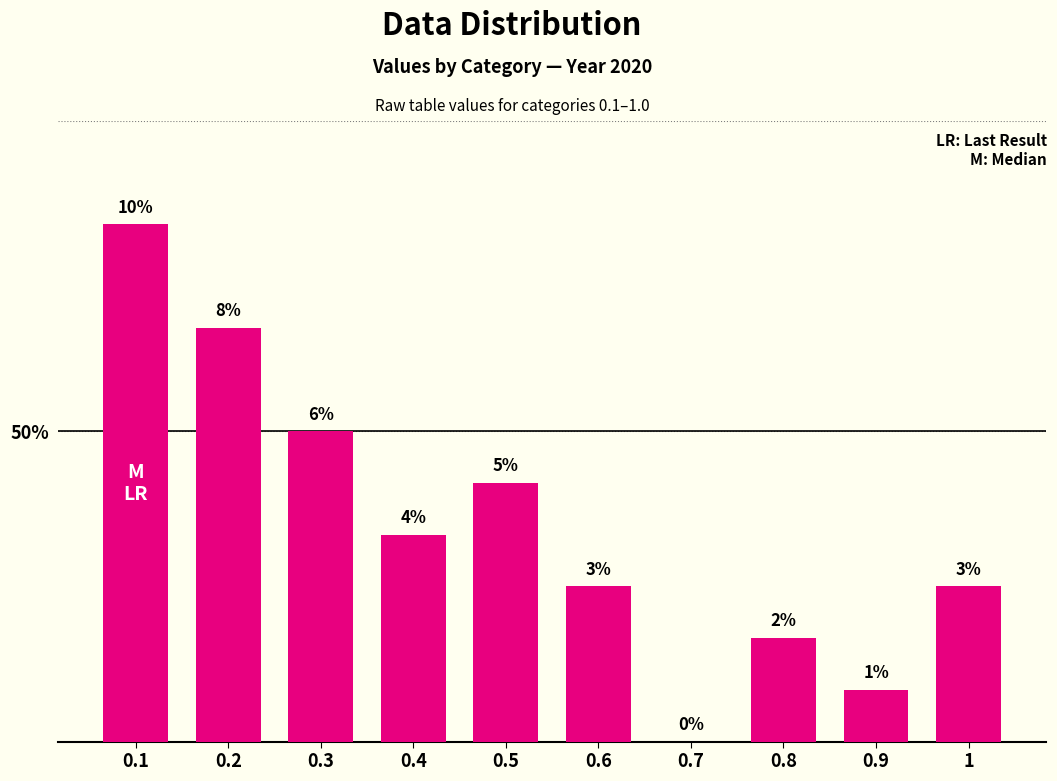

What position from the right is 0.6?

5